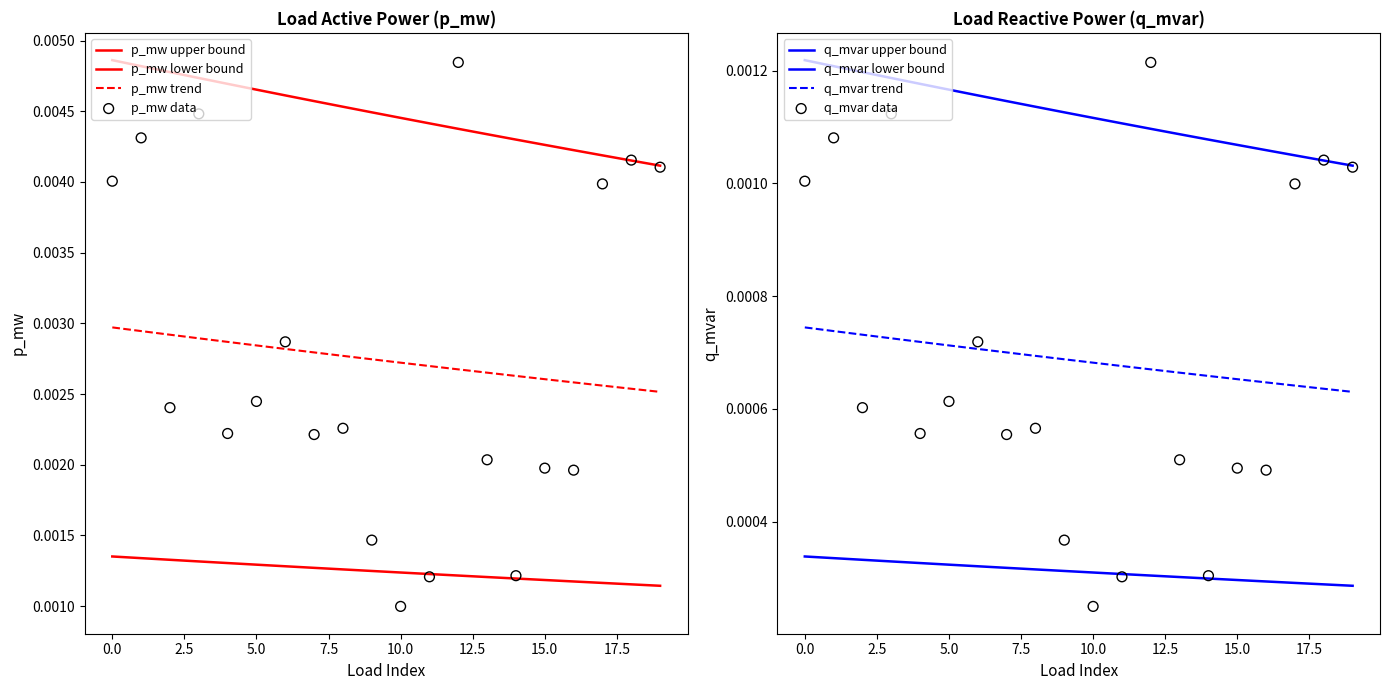

At which category is the sum across all series the highest?

12